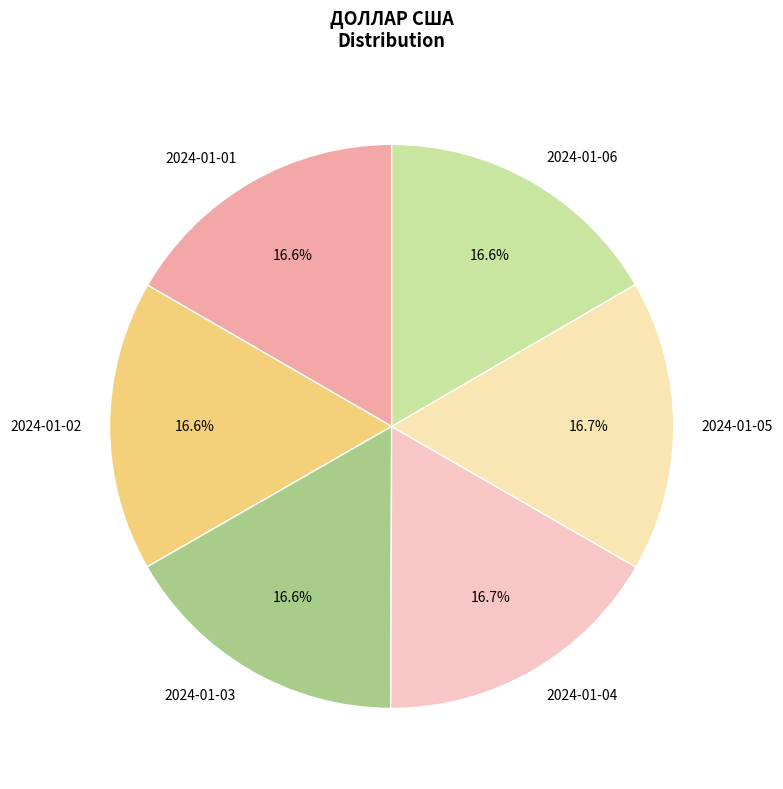

How many slices are in this pie chart?

6